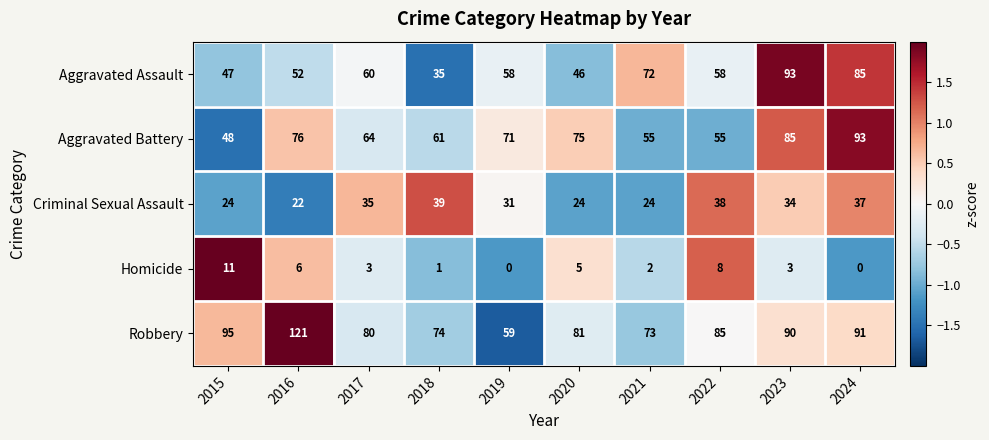

What is the smallest value displayed?

0